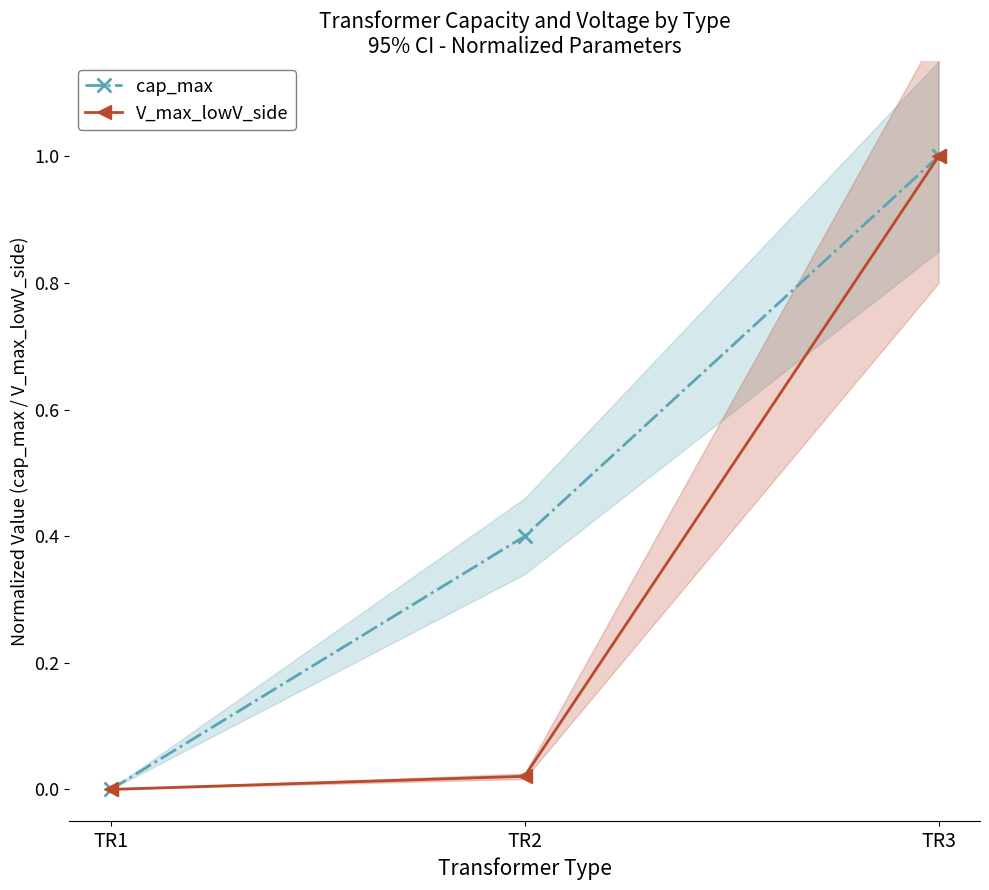

Which has a higher value, TR2 or TR1?

TR2